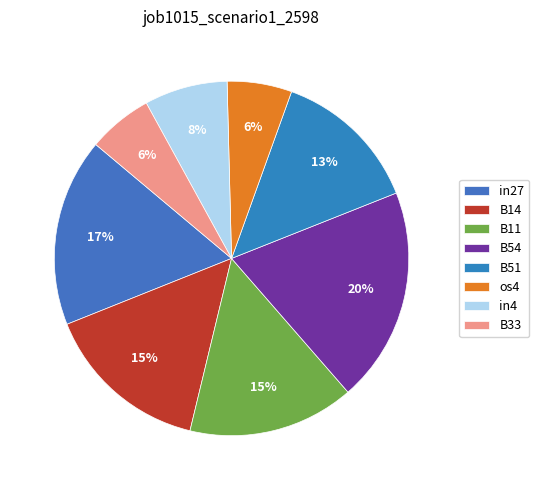

Is it true that os4 is 6% of the pie?

True